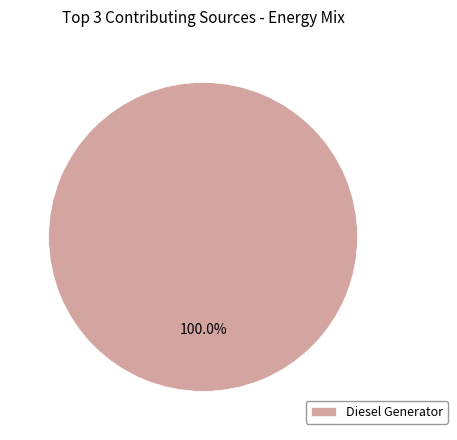

Which category accounts for the majority?

Diesel Generator